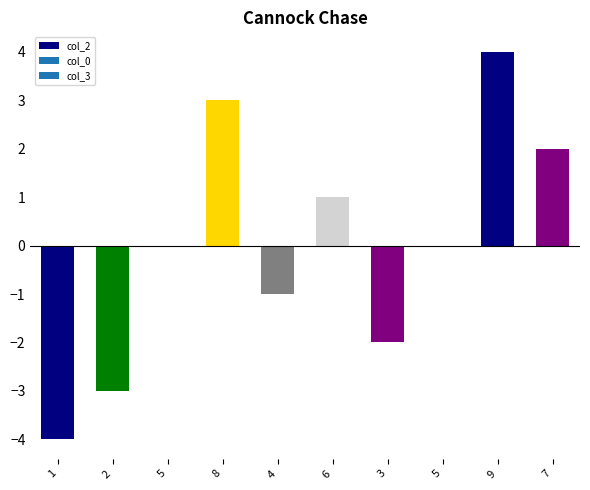

How many series are shown in this chart?

1